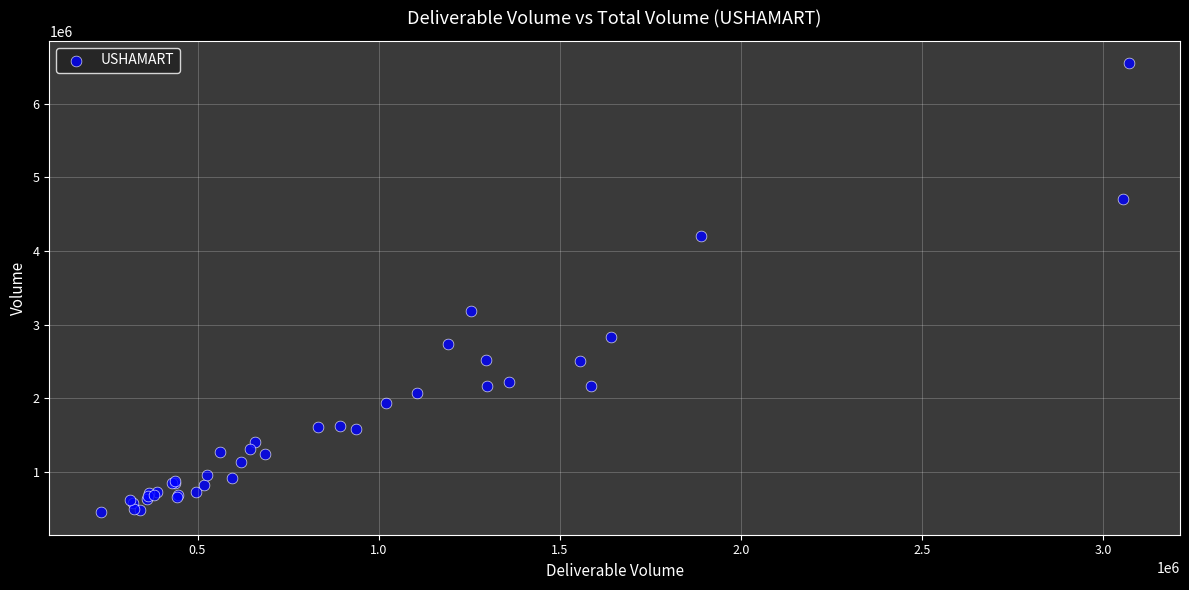

What Y value in the scatter plot is closest to 3499134?

3189012